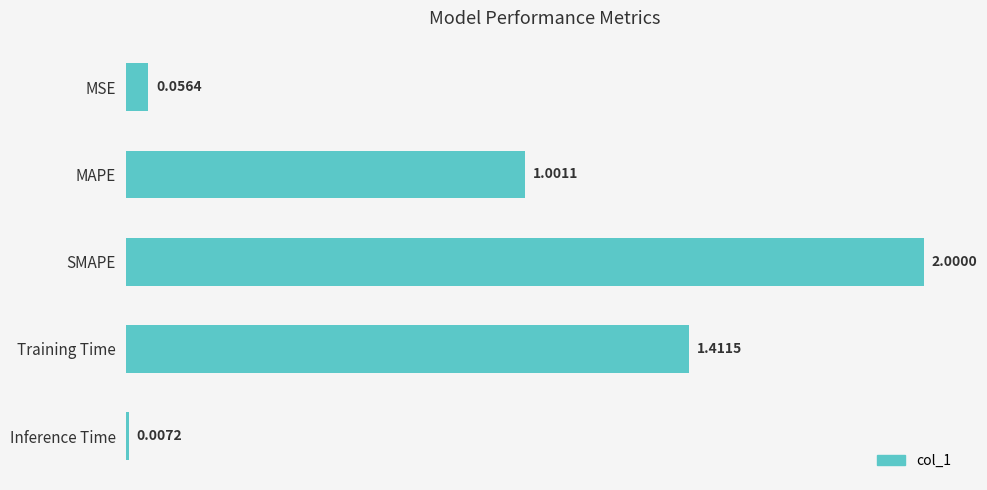

What is the change in value from MSE to Training Time?

+1.4